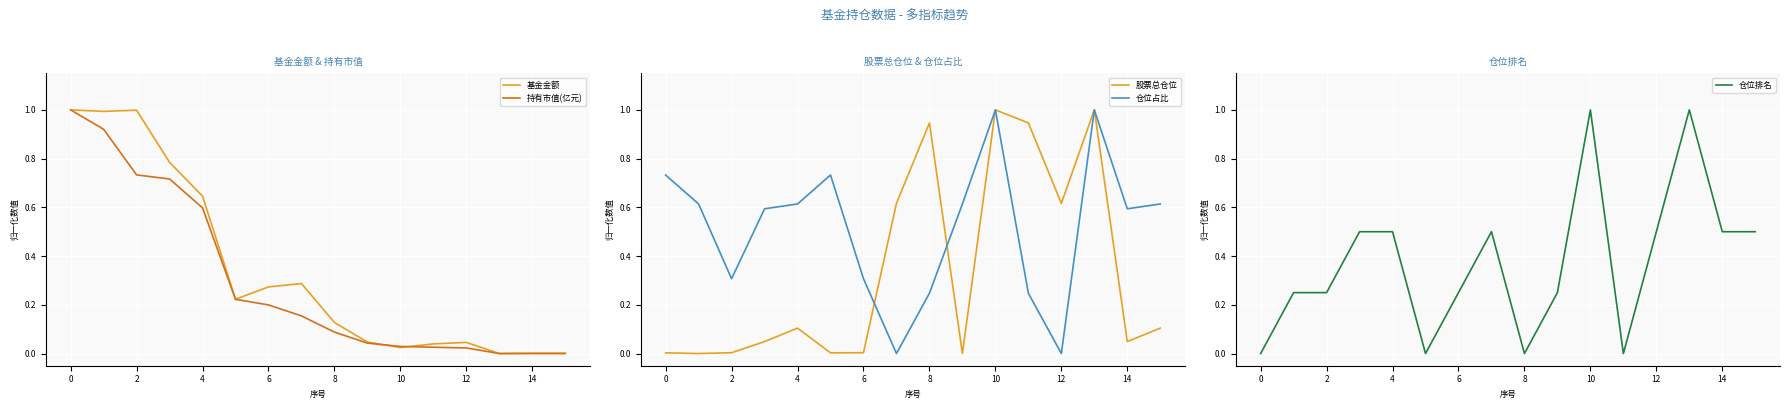

Is this an area chart (filled region under the line)?

No